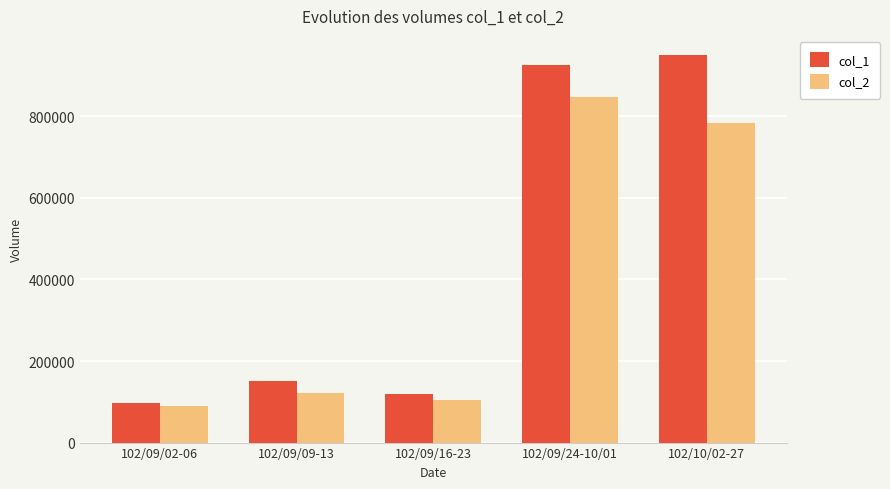

List the labels in order of col_1 value, largest first.

102/10/02-27, 102/09/24-10/01, 102/09/09-13, 102/09/16-23, 102/09/02-06